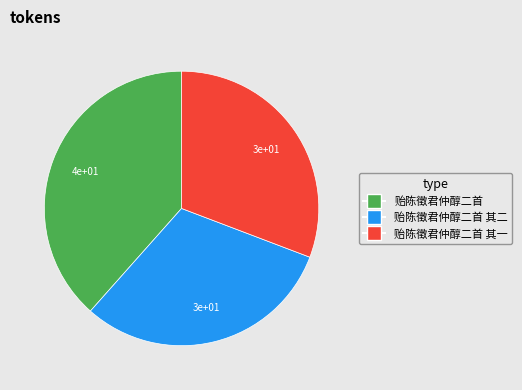

Is it true that 贻陈徵君仲醇二首 其一 is 18% of the pie?

False